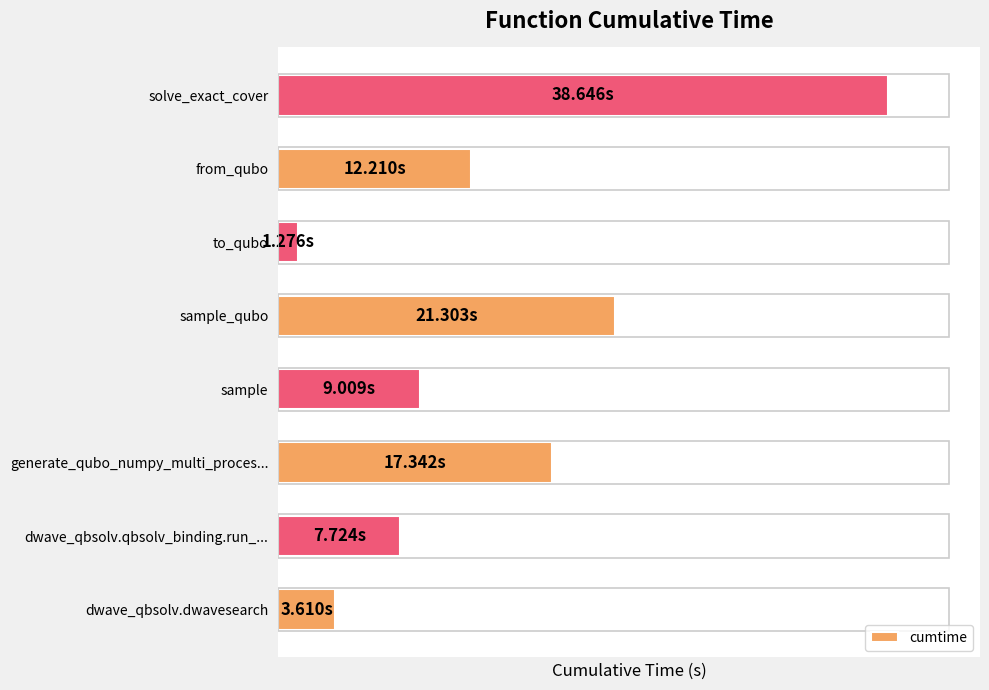

Does the chart contain any negative values?

No